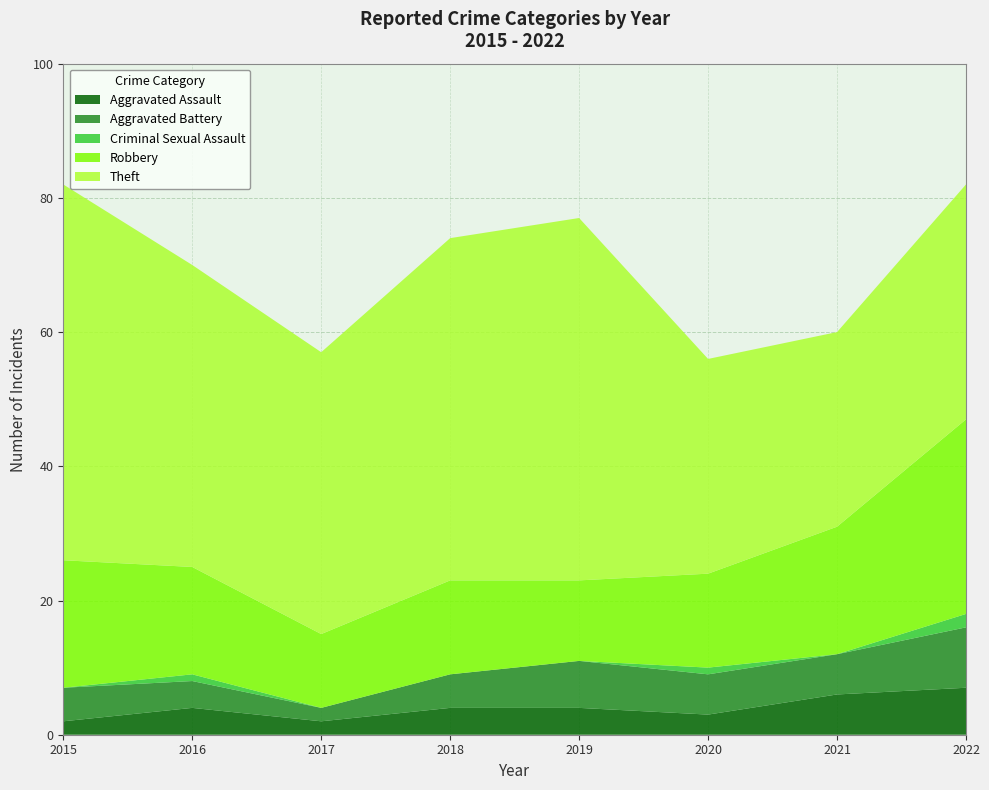

Reading left to right, what are all the values shown in this chart?

Aggravated Assault: 2015=2	2016=4	2017=2	2018=4	2019=4	2020=3	2021=6	2022=7
Aggravated Battery: 2015=5	2016=4	2017=2	2018=5	2019=7	2020=6	2021=6	2022=9
Criminal Sexual Assault: 2015=0	2016=1	2017=0	2018=0	2019=0	2020=1	2021=0	2022=2
Robbery: 2015=19	2016=16	2017=11	2018=14	2019=12	2020=14	2021=19	2022=29
Theft: 2015=56	2016=45	2017=42	2018=51	2019=54	2020=32	2021=29	2022=35